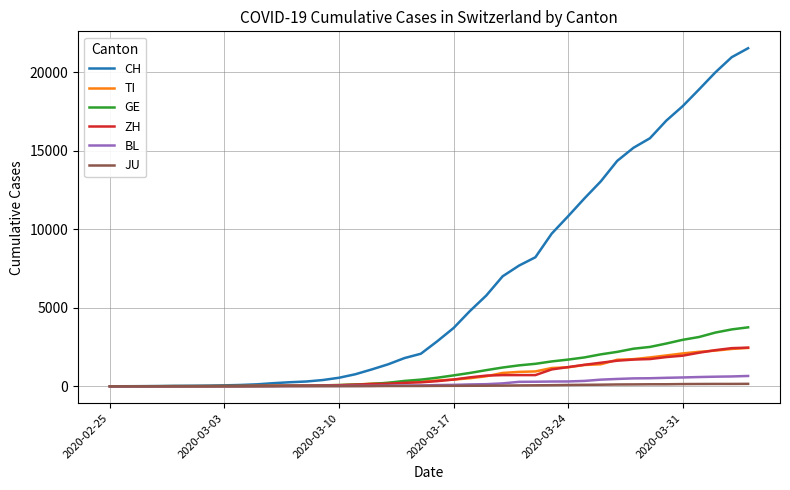

Which series has the largest total across all categories?

CH